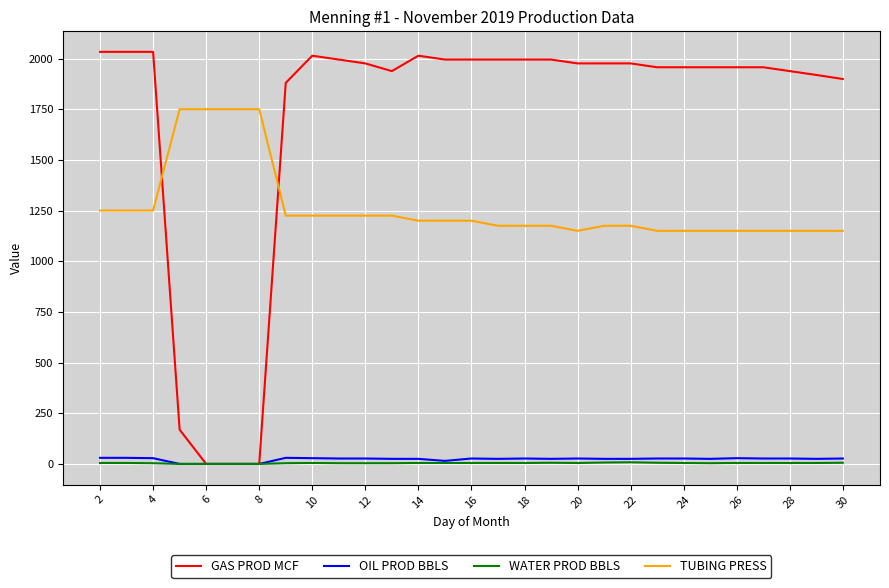

True or false: TUBING PRESS and WATER PROD BBLS intersect in this chart.

False